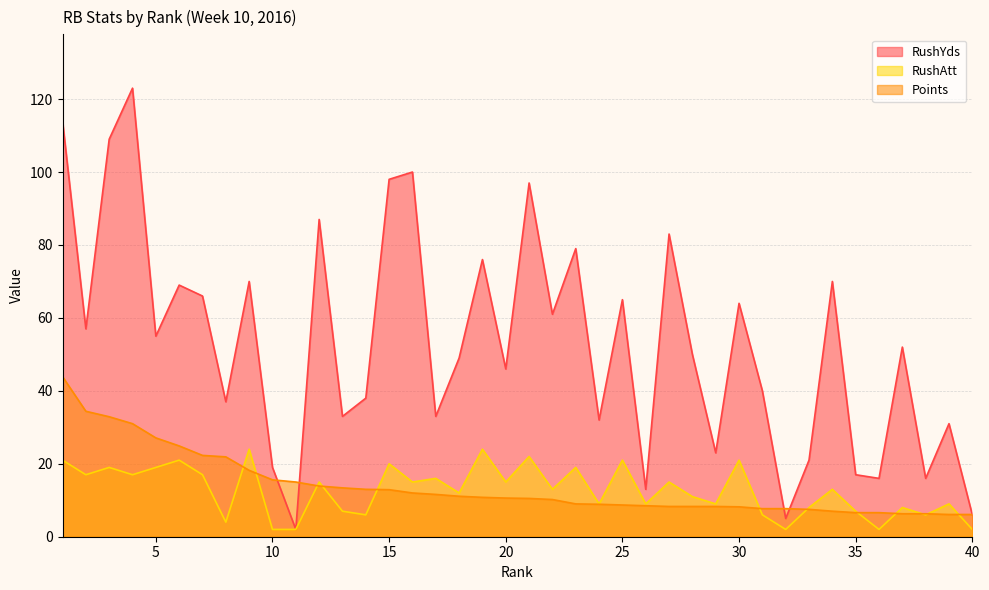

What is the value of the RushAtt point at the 5th from the left?

19.0